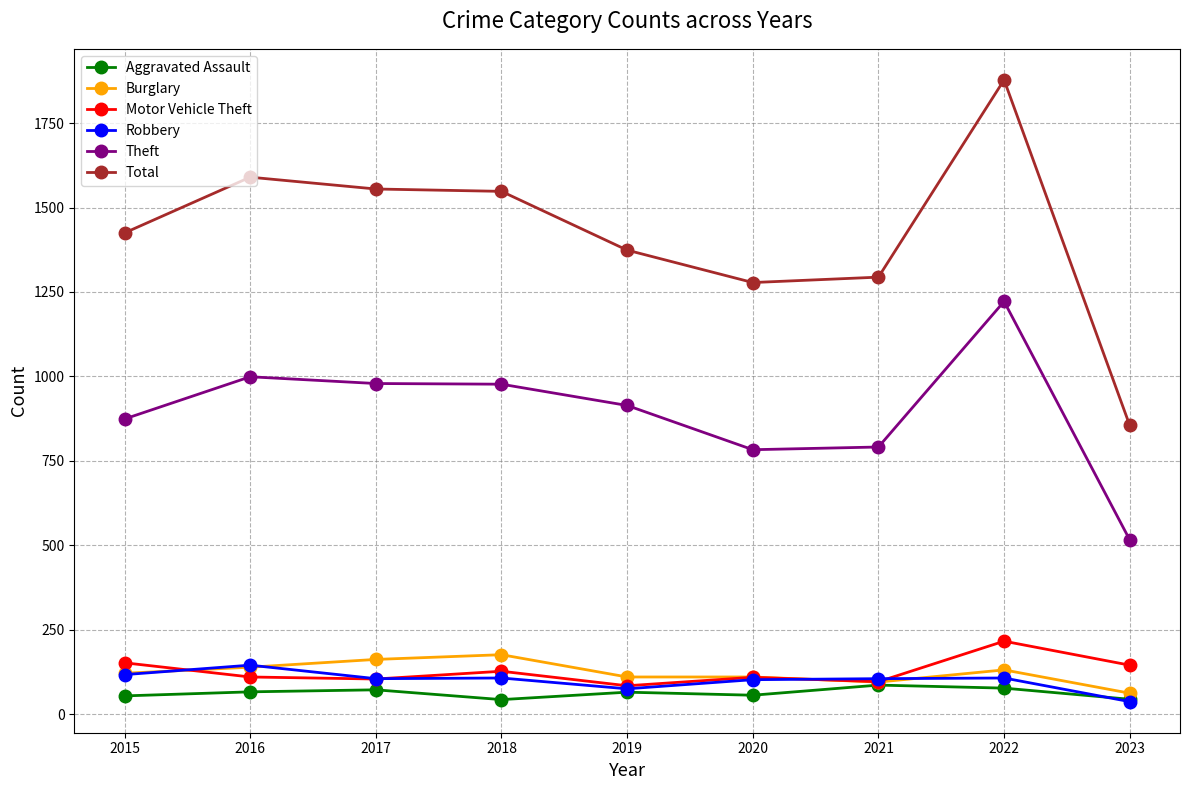

What is the approximate value of Aggravated Assault at 2016?

66